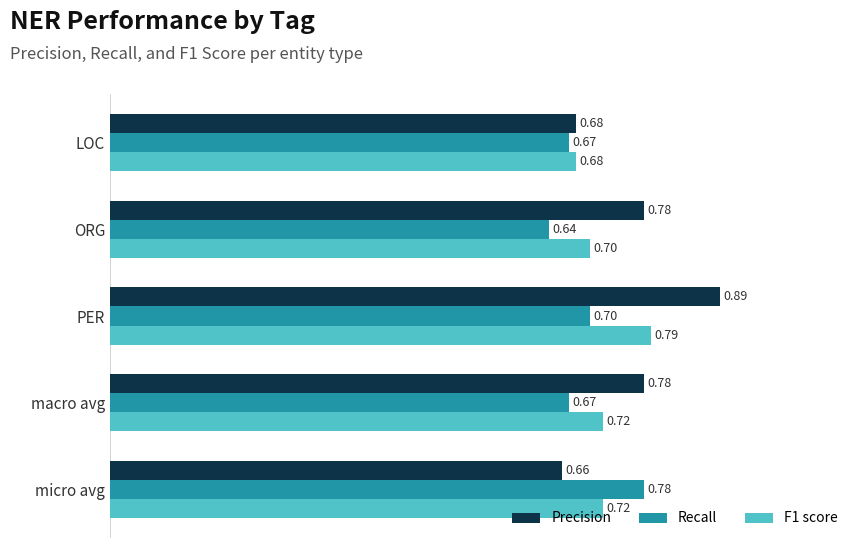

Which series has the largest range (max minus min)?

Precision